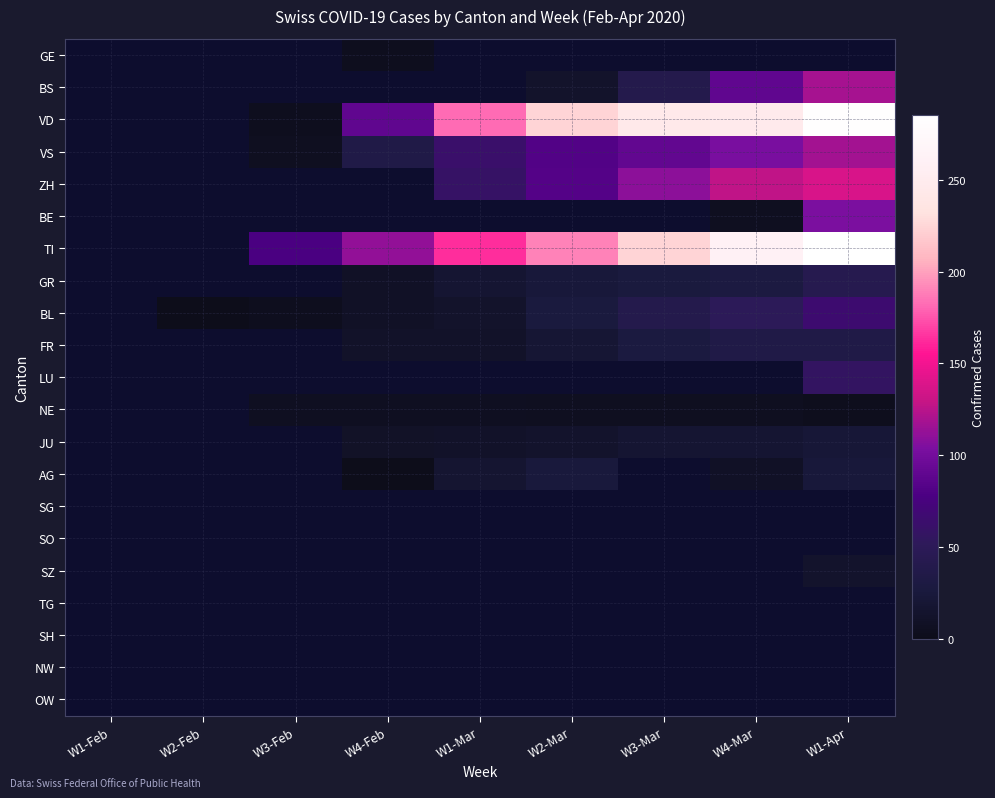

Between W2-Feb and W4-Mar, which series saw the biggest shift?

TI